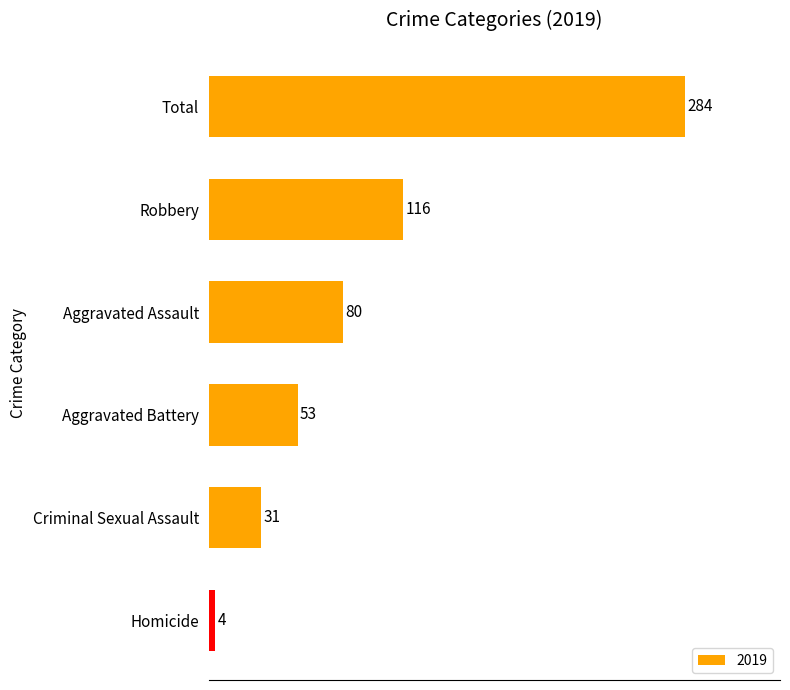

What is the label of the 1st bar from the bottom?

Homicide